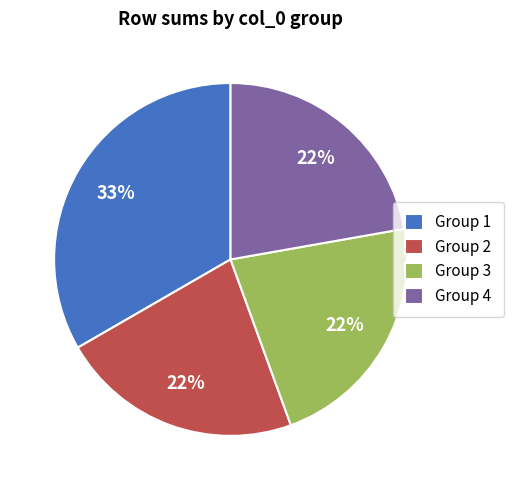

Is there a majority slice in this chart?

No